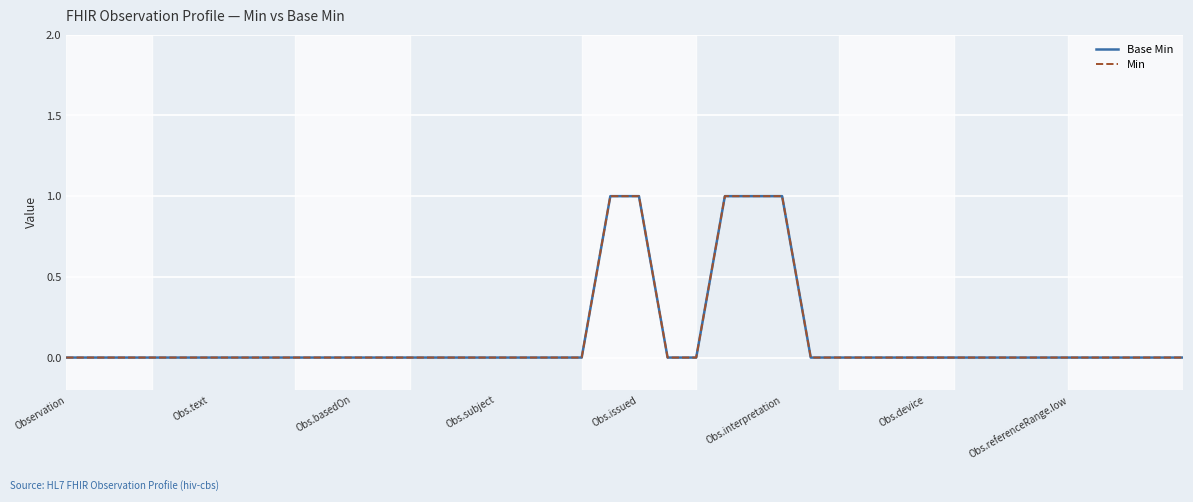

List the series in order of their peak value, lowest first.

Base Min, Min